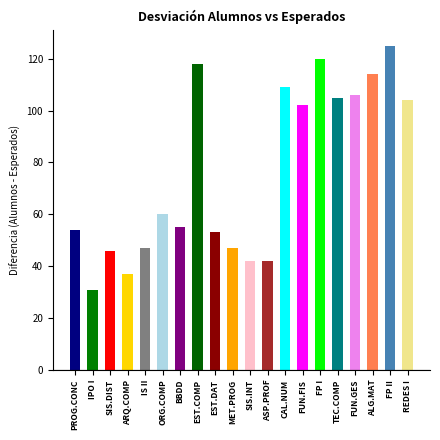

What is the change in value from EST.COMP to MET.PROG?

-71